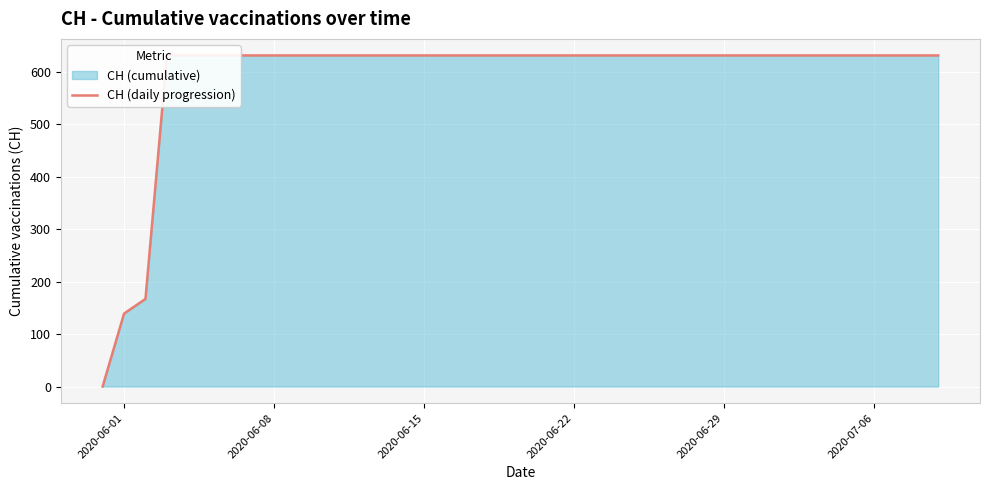

Reading left to right, transcribe all the data shown in this chart.

0	139	167	631	631	631	631	631	631	631	631	631	631	631	631	631	631	631	631	631	631	631	631	631	631	631	631	631	631	631	631	631	631	631	631	631	631	631	631	631